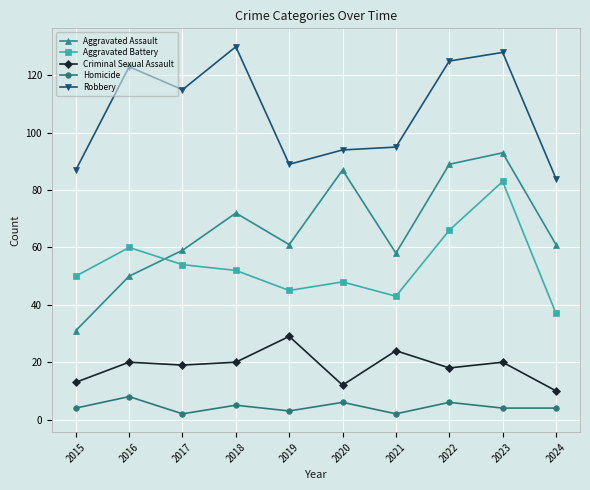

What is the sum of the Criminal Sexual Assault values at 2015 and 2017?

32